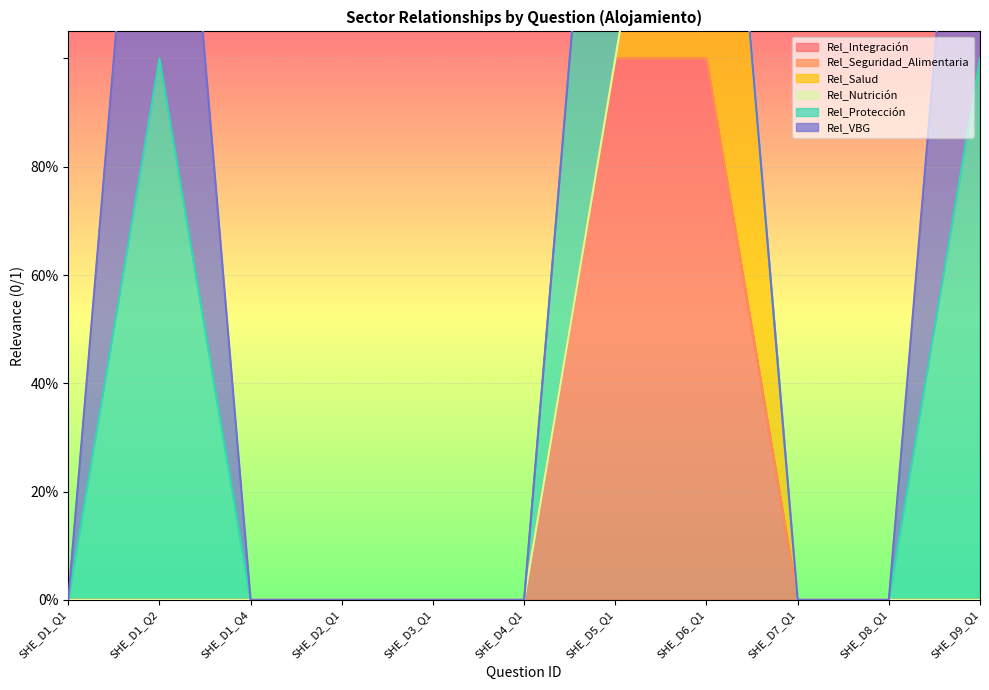

True or false: Rel_Integración and Rel_Protección intersect in this chart.

False